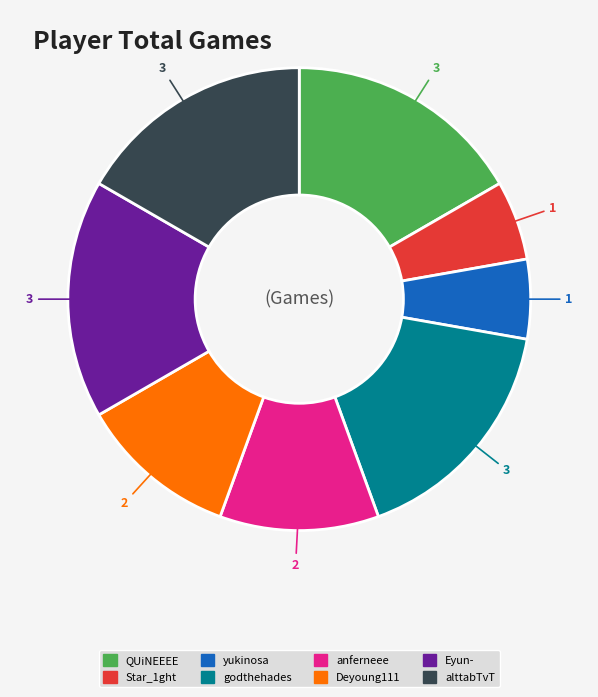

How many segments does this pie chart have?

8